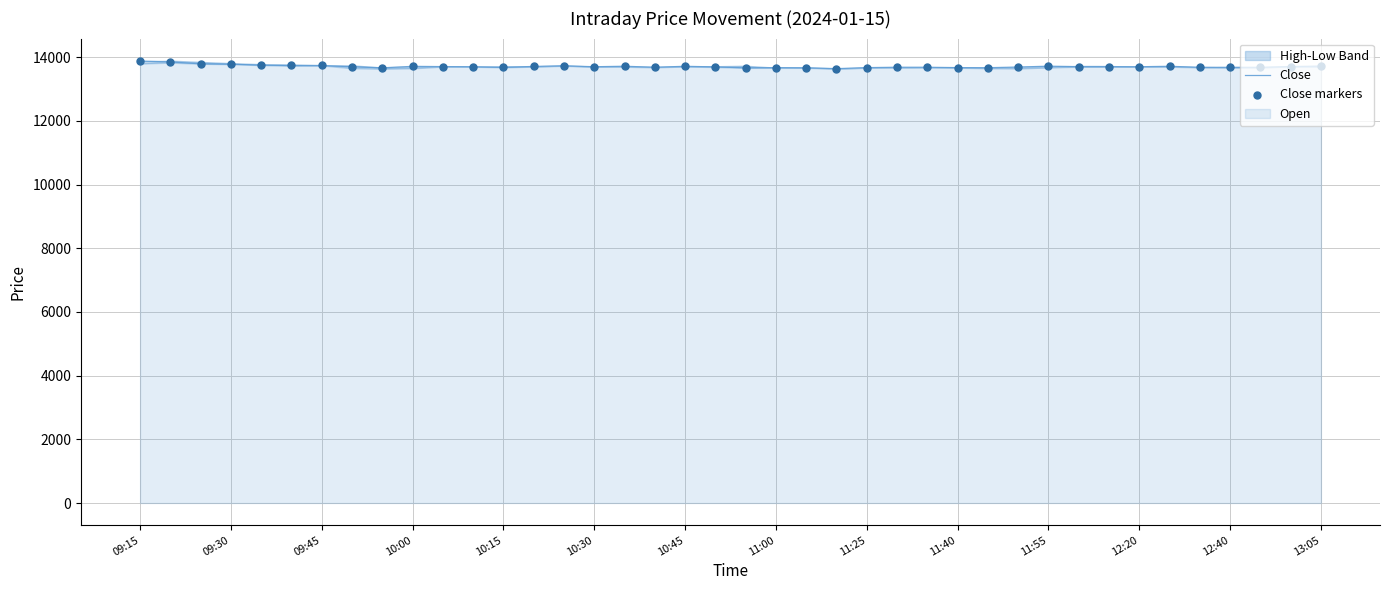

What is the lowest value of the Close series?

13640.0